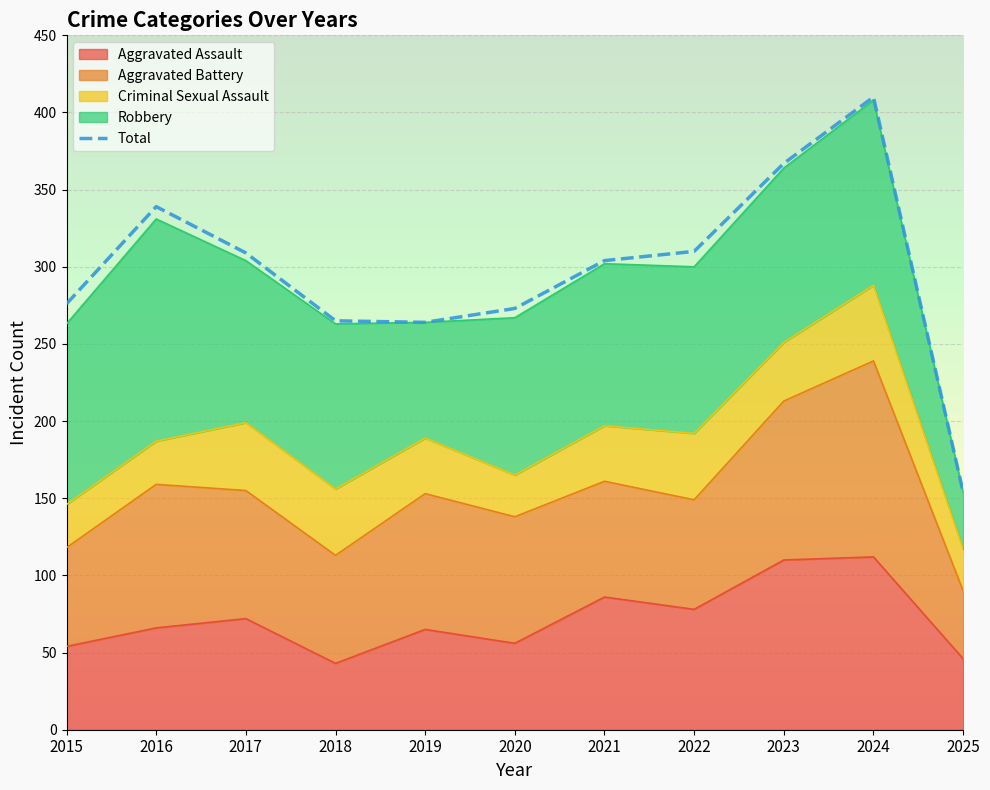

Reading right to left, list all the values displayed in this chart.

154	410	367	310	304	273	264	265	309	339	276